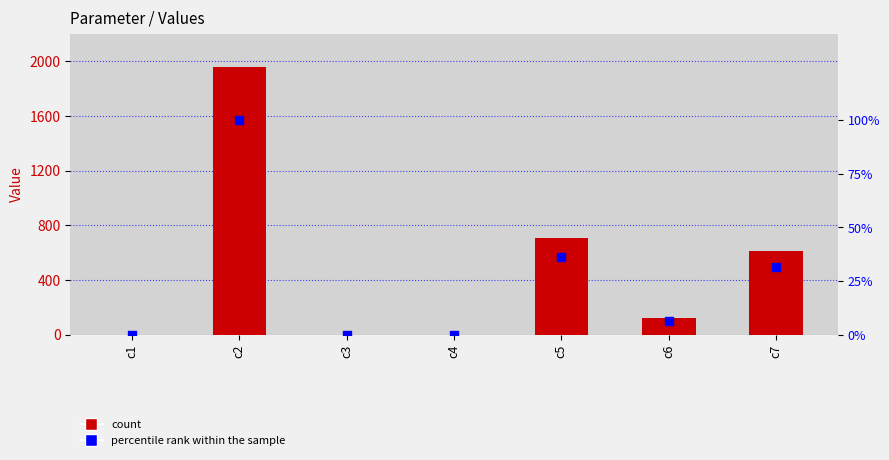

At which category is the sum across all series the highest?

c2